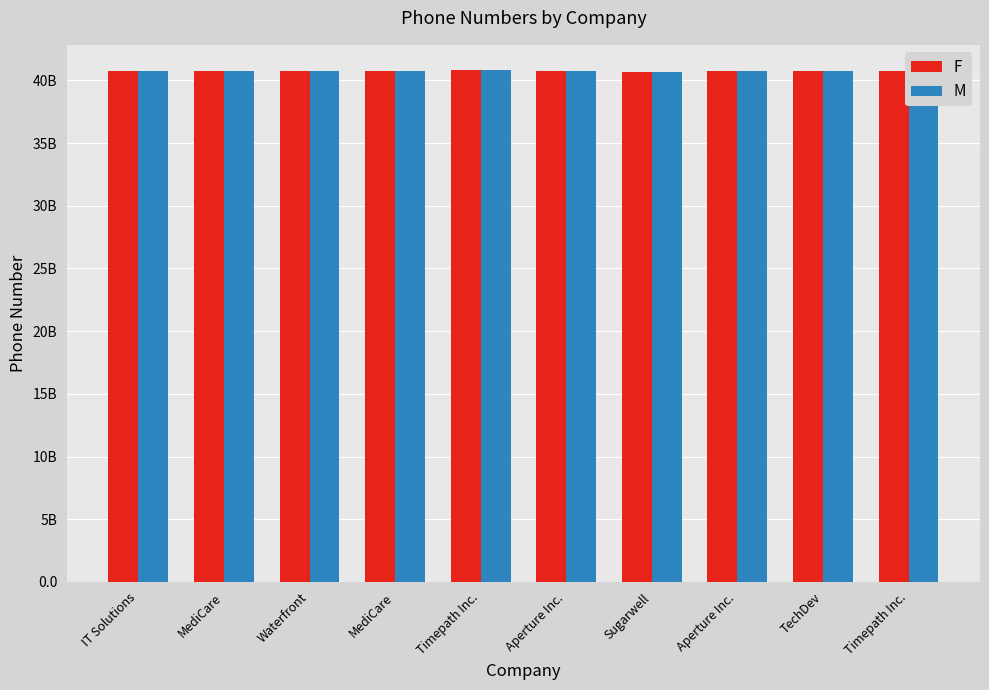

Does the chart contain stacked bars?

No